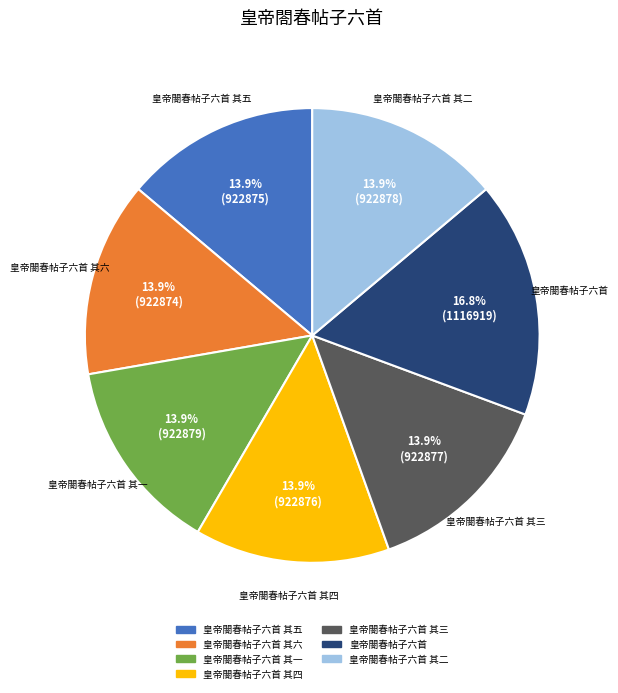

Is it true that 皇帝閤春帖子六首 其二 is 14% of the pie?

True